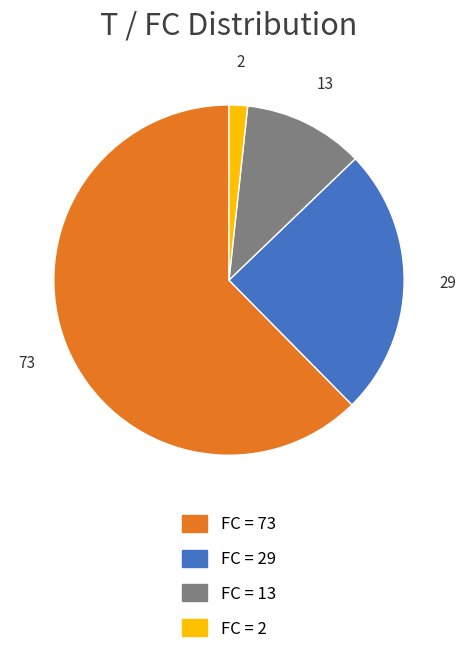

Is it true that FC = 73 is 62% of the pie?

True